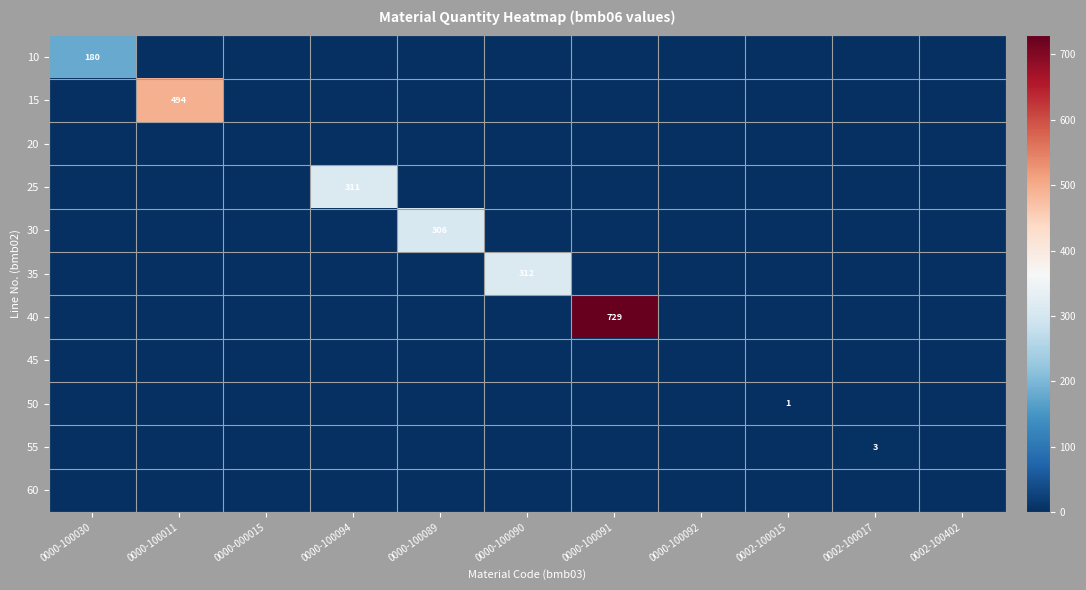

The value of 10 at 0000-100030 is 180. True or false?

True